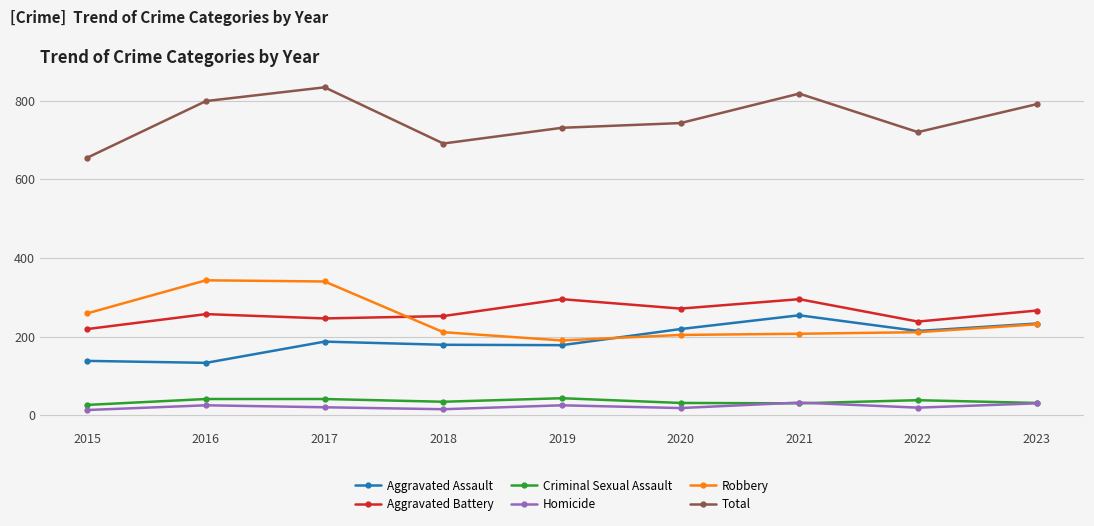

True or false: Robbery has more than 0 points higher than both neighbors.

True